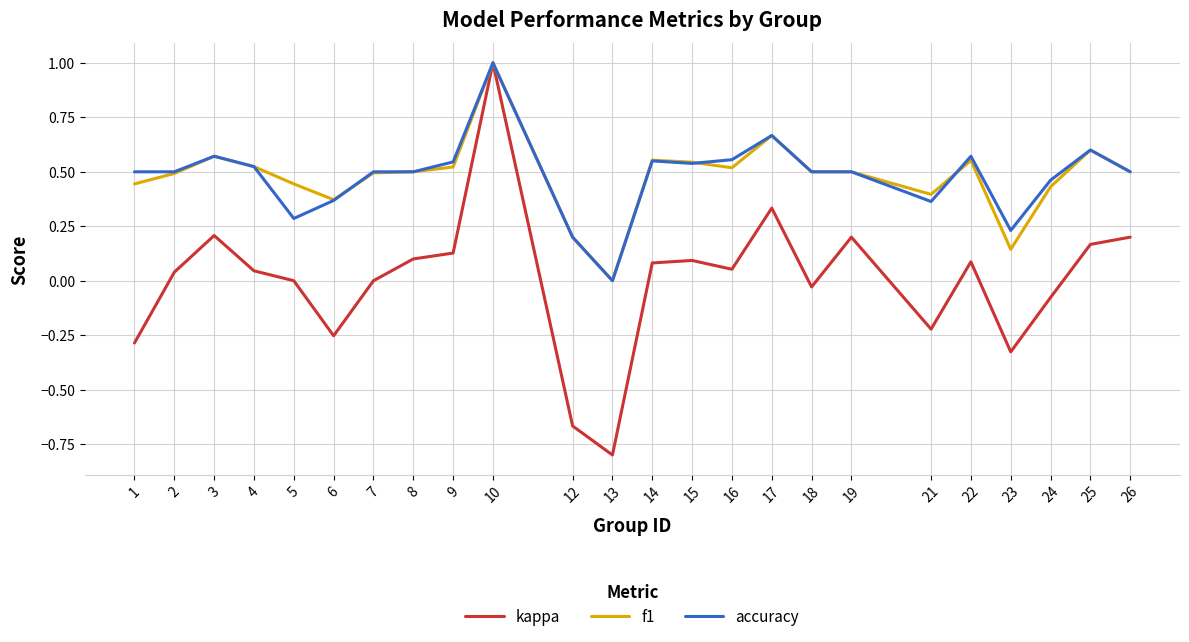

True or false: kappa has a value of 0.9 at 5.

False